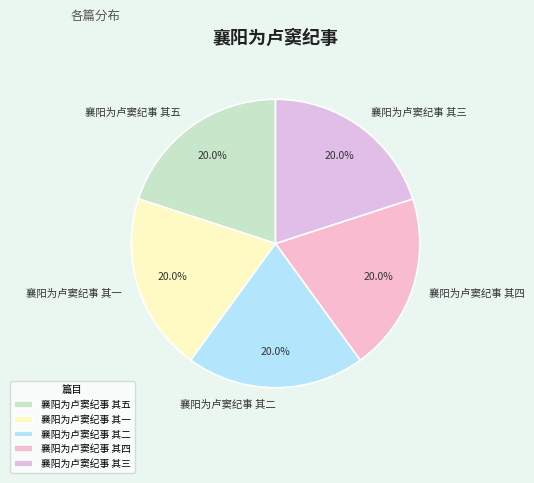

What is the total percentage of 襄阳为卢窦纪事 其四 and 襄阳为卢窦纪事 其五?

40.0%